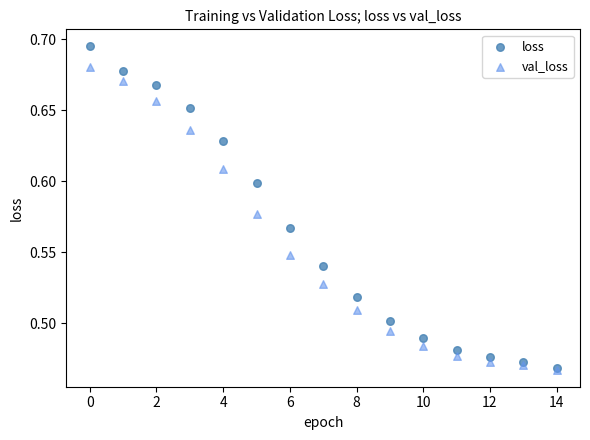

What are all the series names shown in the legend?

loss, val_loss